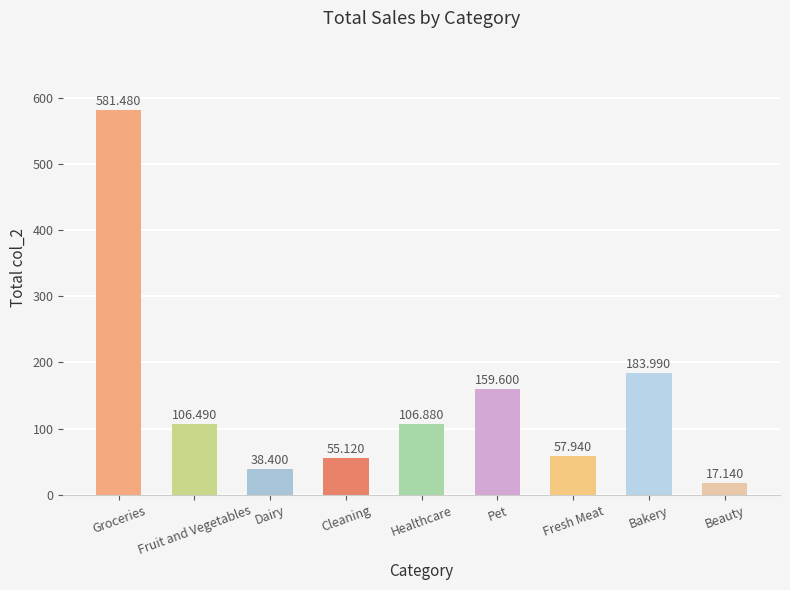

How many distinct data groups are displayed?

1